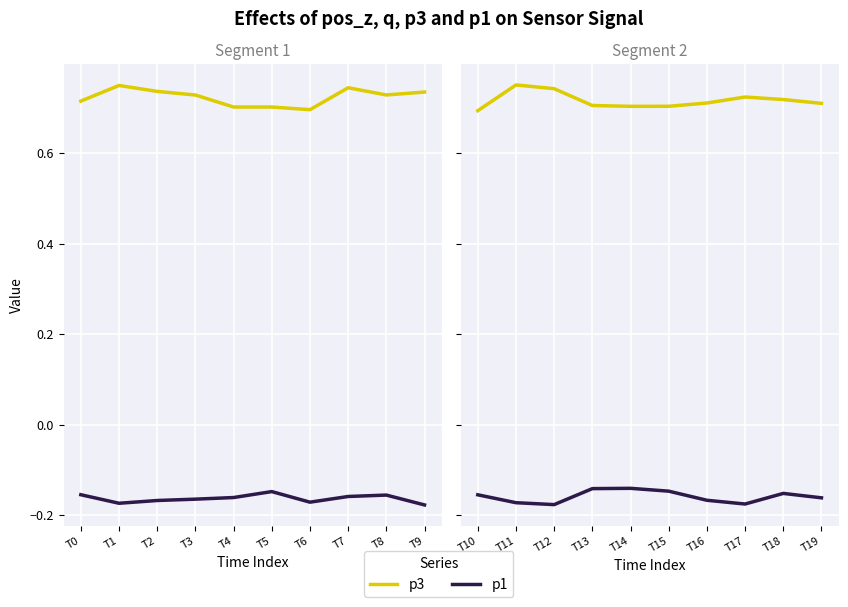

Which series has the largest range (max minus min)?

p3